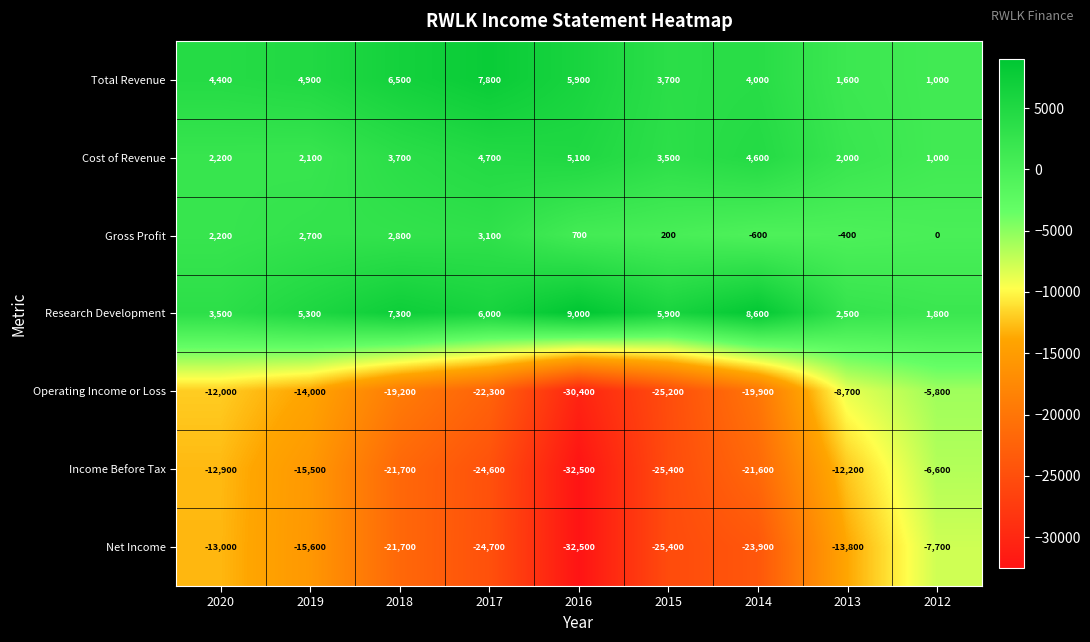

How many data points does each series have?

9